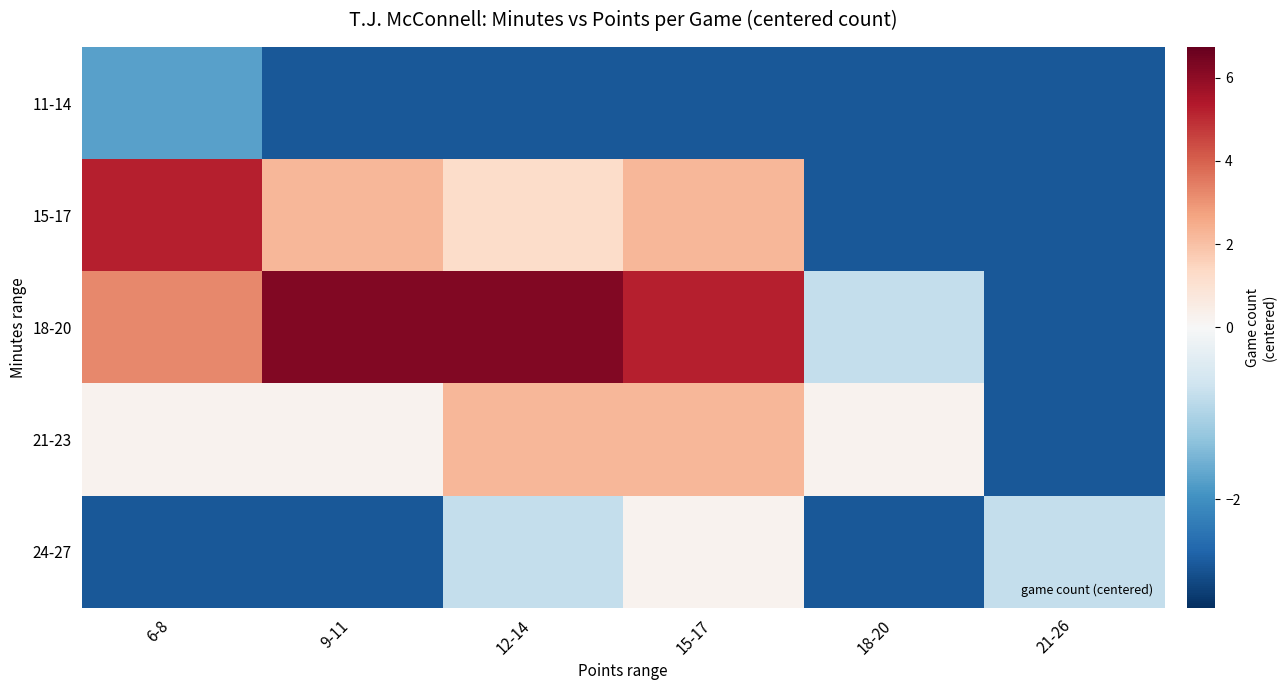

At 6-8, list the series in order from largest to smallest.

15-17, 18-20, 21-23, 11-14, 24-27